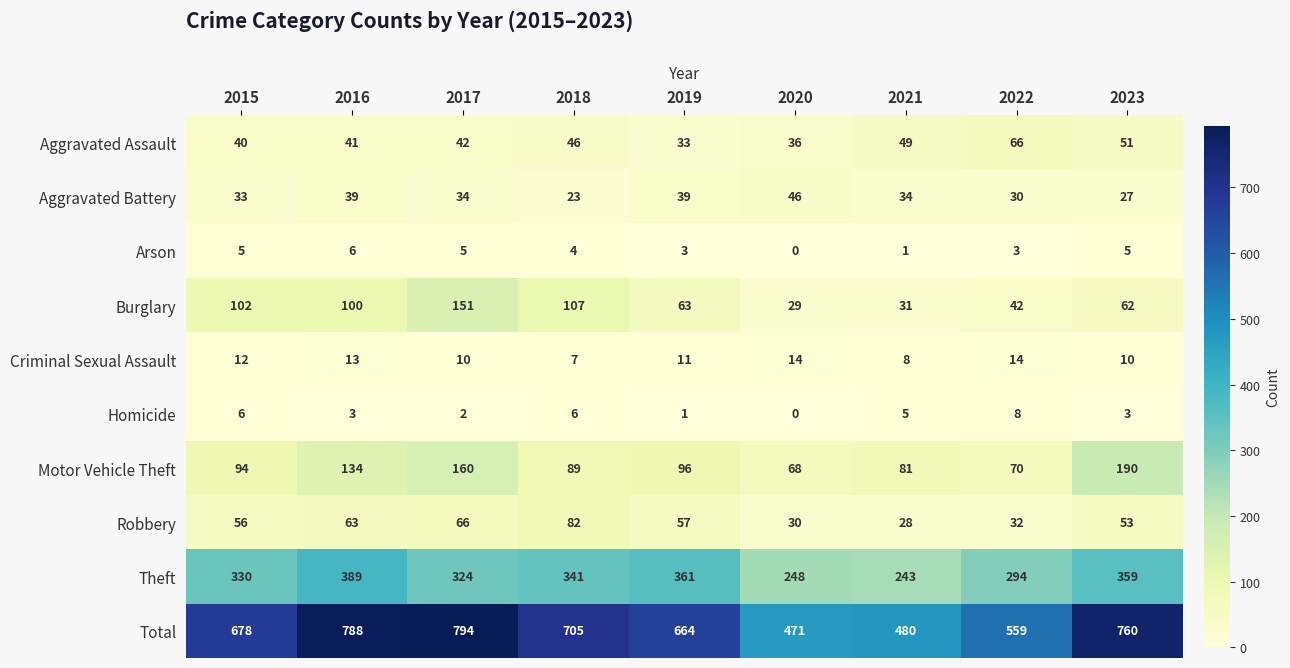

Is it true that Homicide equals 2 at 2017?

True